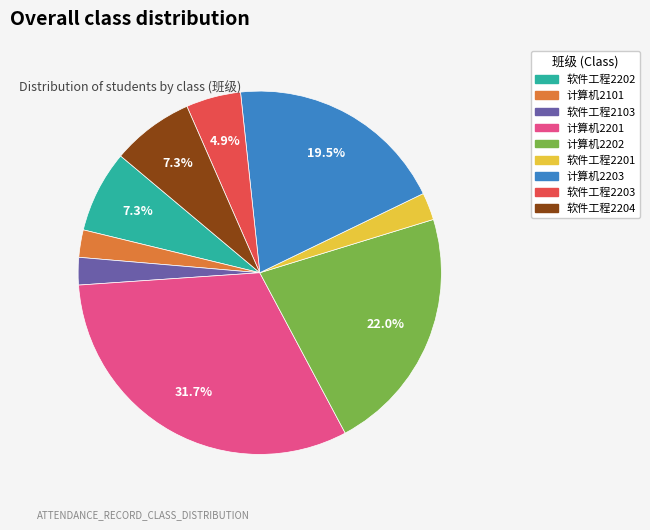

How many segments does this pie chart have?

9